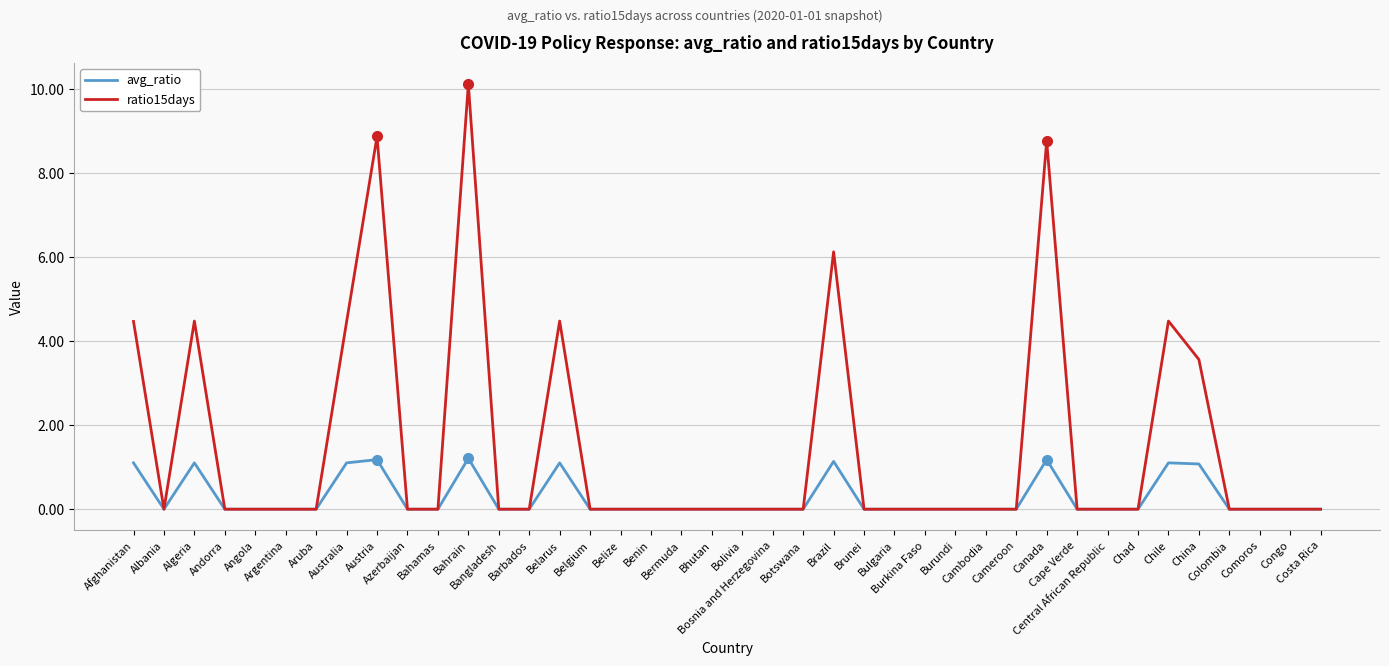

List the series in order of their overall mean, highest first.

ratio15days, avg_ratio